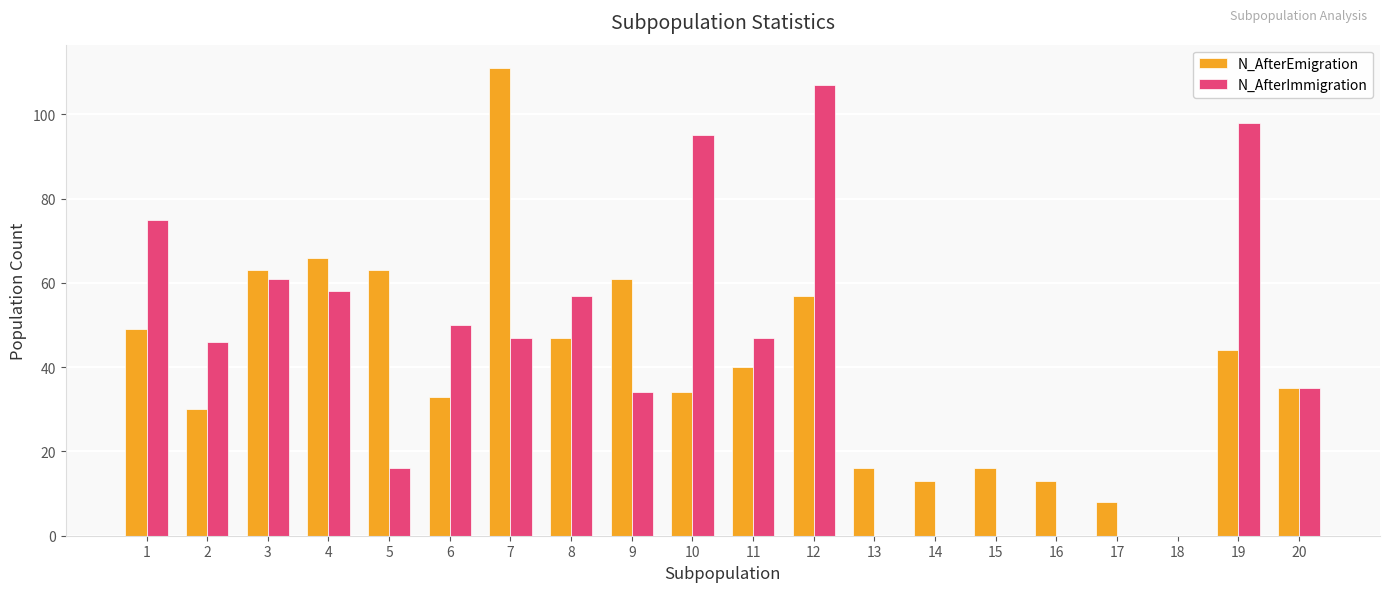

Are the bars grouped side by side (vs. stacked)?

Yes